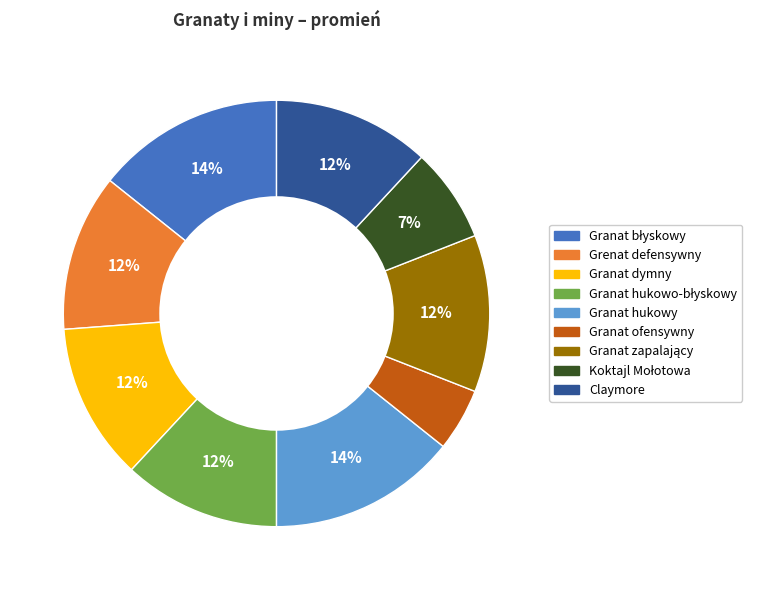

What percentage is the Grenat defensywny slice, to the nearest percent?

12%